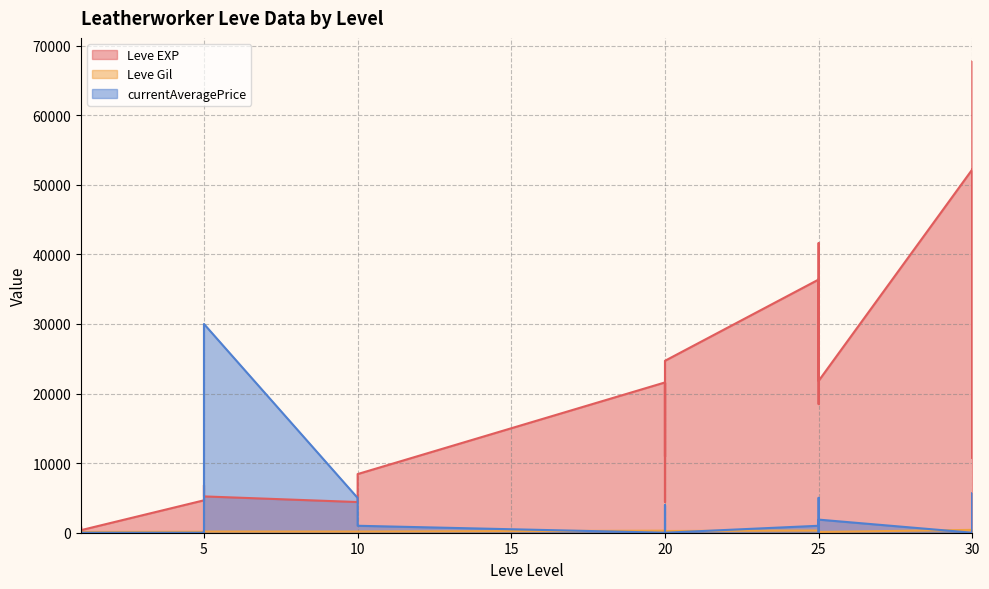

What is the value of the Leve EXP point at the 17th from the left?

36390